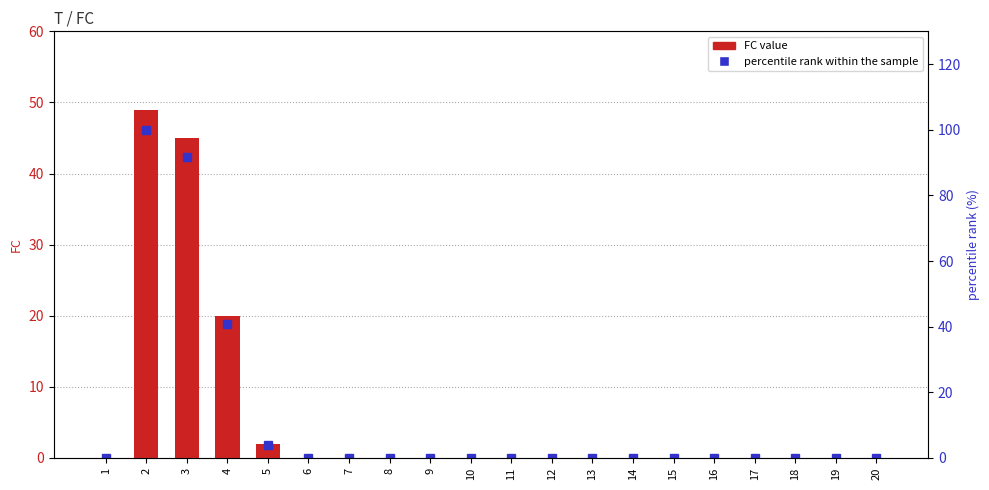

How many positive values does the percentile rank within the sample series have?

4